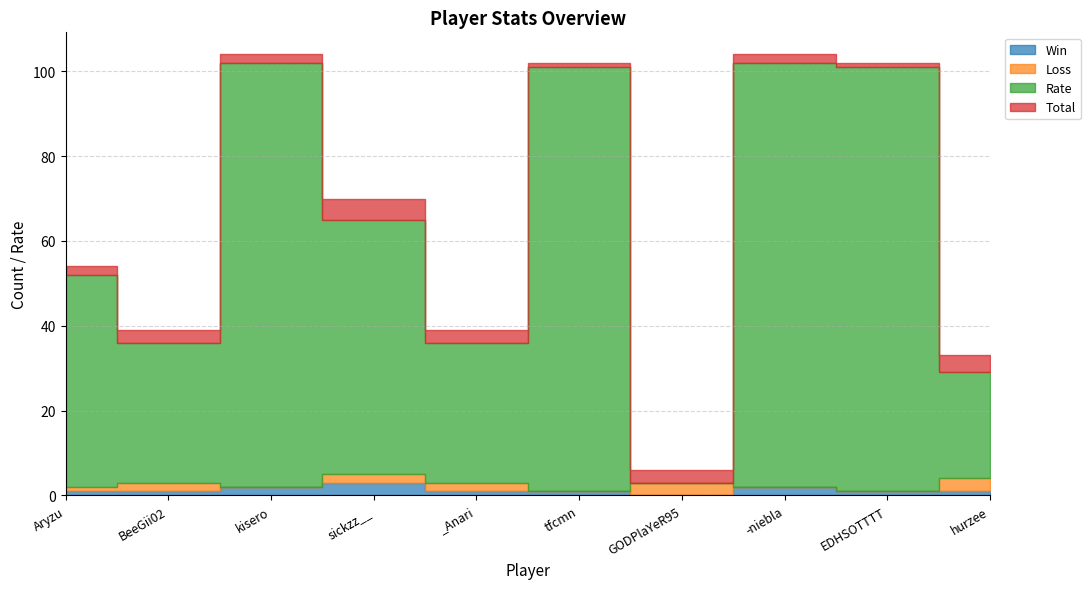

How many interior local valleys does the Total series have?

3